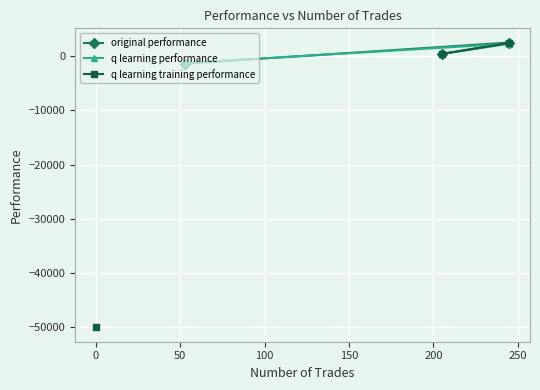

How many values in the q learning performance series are below 421?

1